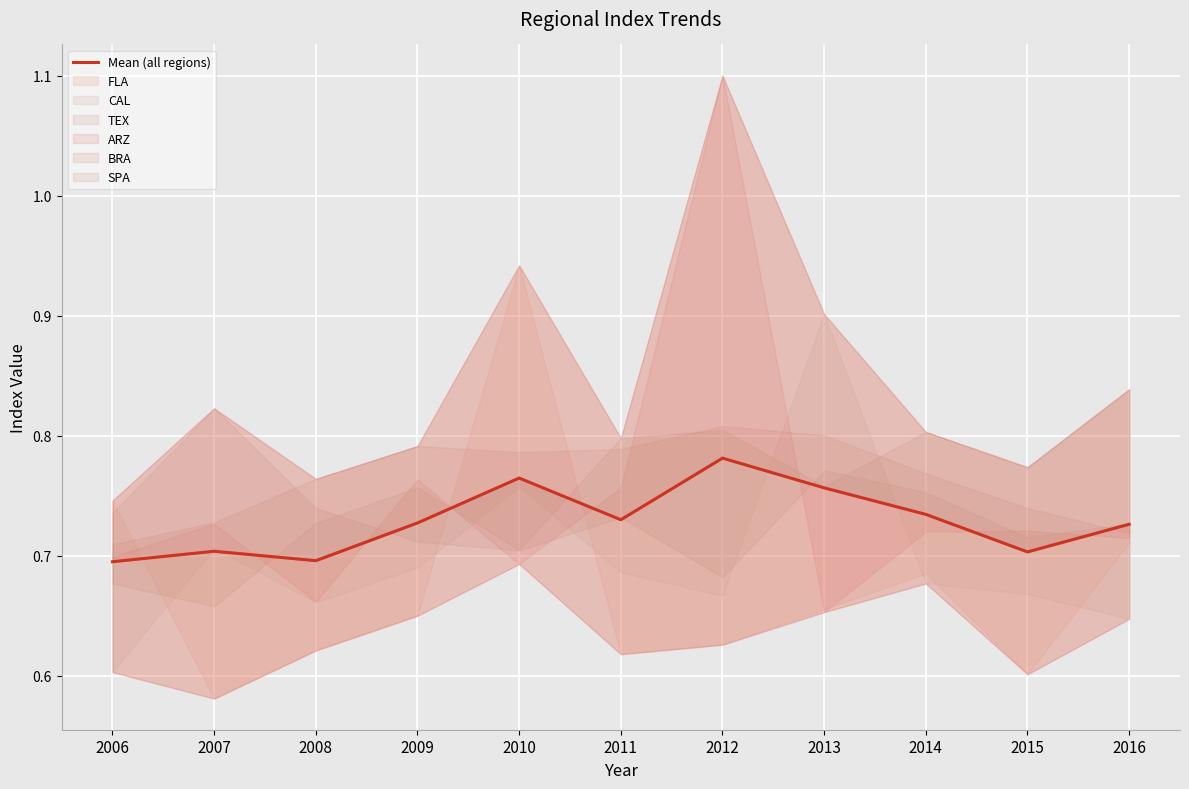

Reading right to left, extract all data points from this chart.

2016=0.7	2015=0.7	2014=0.7	2013=0.8	2012=0.8	2011=0.7	2010=0.8	2009=0.7	2008=0.7	2007=0.7	2006=0.7